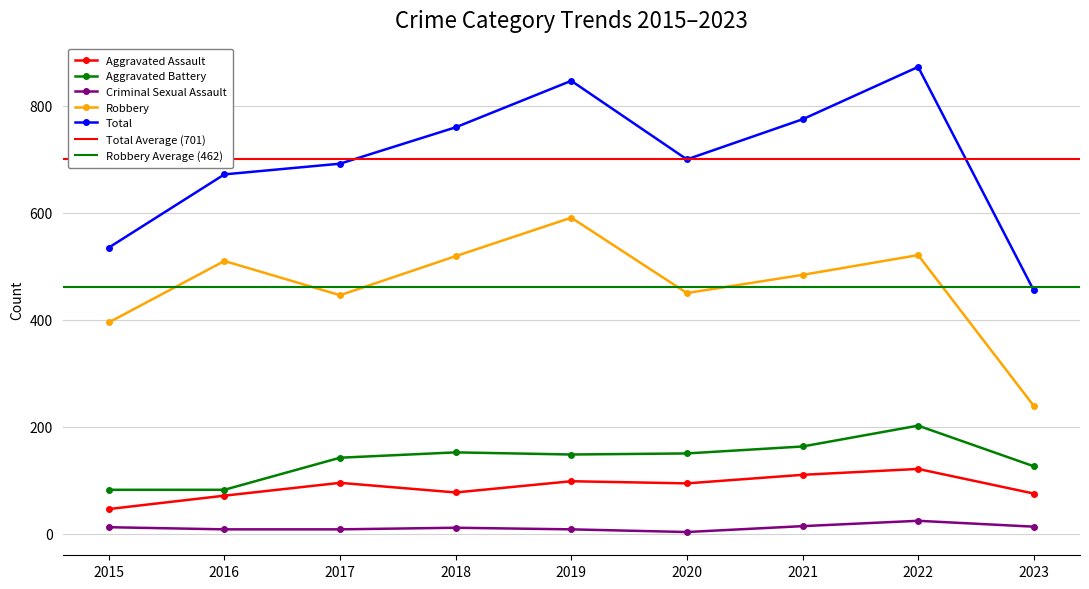

Is the value of Robbery at 2021 greater than the value of Criminal Sexual Assault at 2023?

Yes